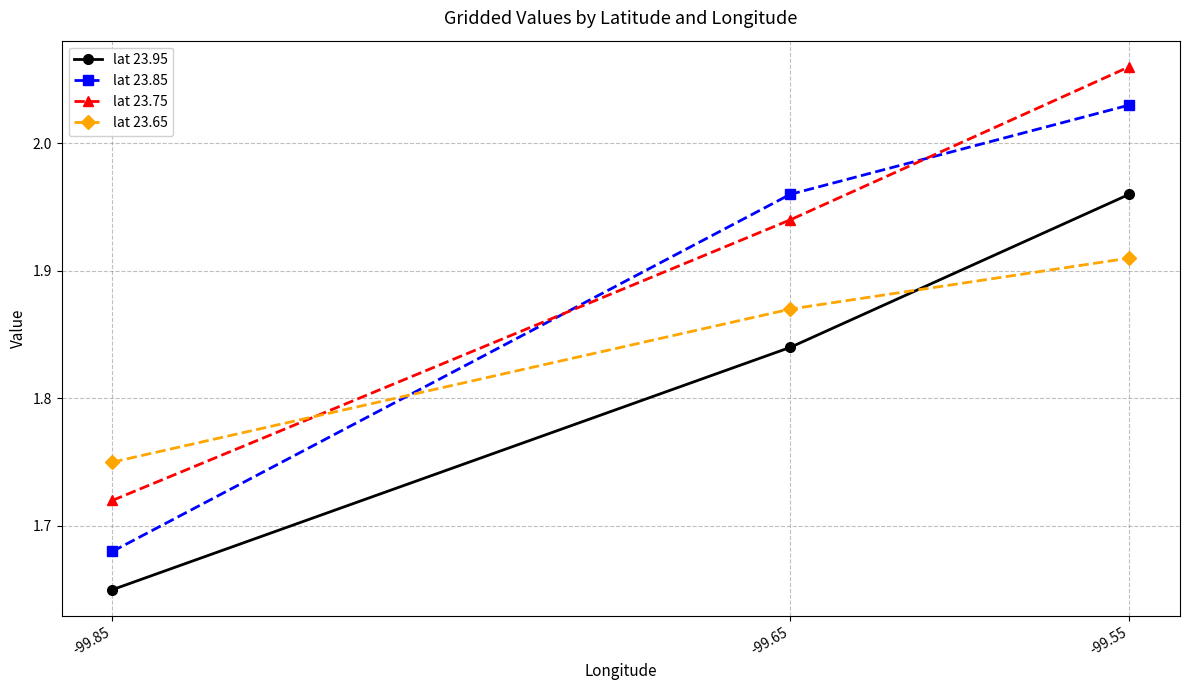

Where is lat 23.75 nearest to the value 1?

-99.85